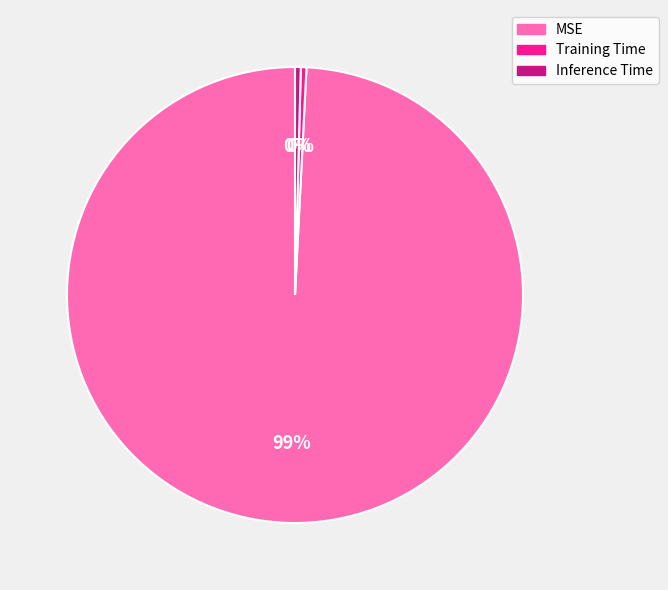

Between MSE and Inference Time, which is larger?

MSE